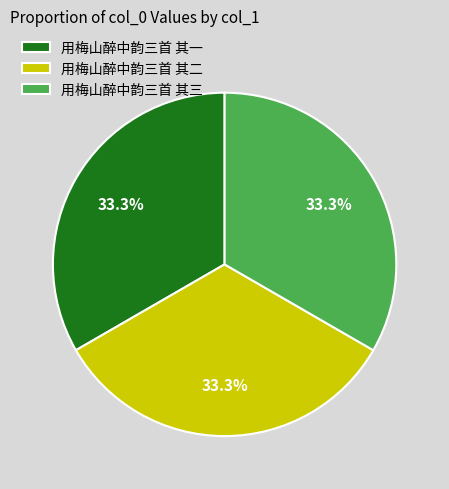

Approximately how many times larger is the value at 用梅山醉中韵三首 其三 compared to 用梅山醉中韵三首 其二?

1.0